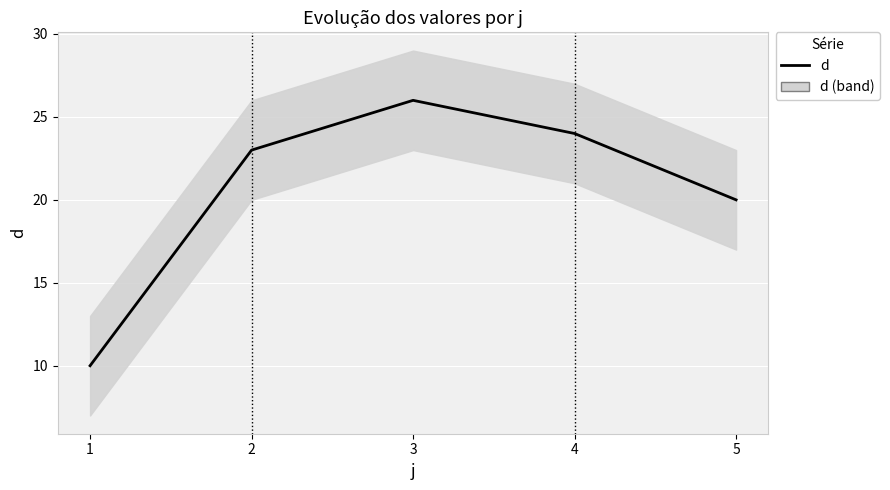

Is it true that the value at 4 is 16?

False